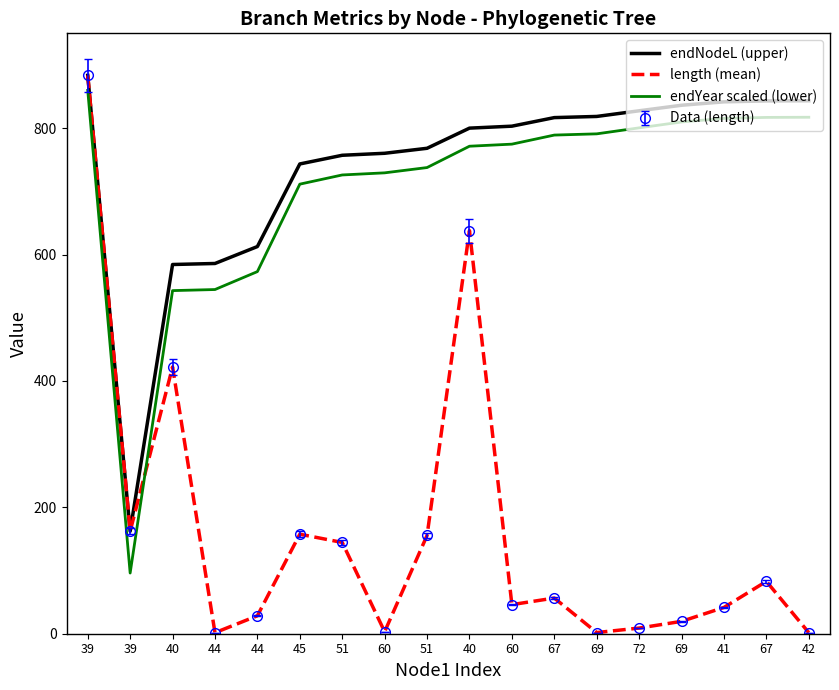

In length (mean), how many points are lower than both neighbors (excluding endpoints)?

5